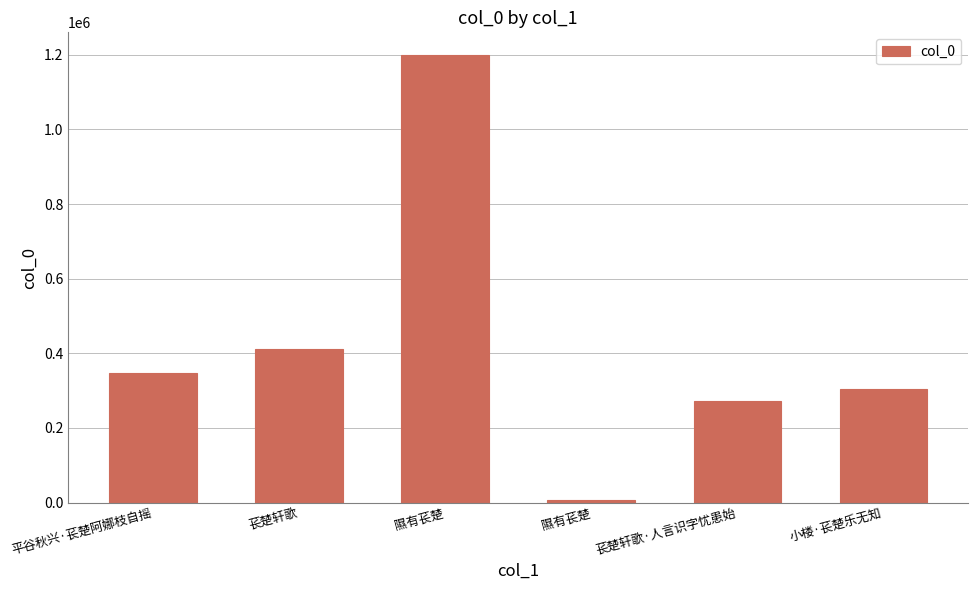

List the labels in order of value, largest first.

隰有苌楚, 苌楚轩歌, 平谷秋兴·苌楚阿娜枝自摇, 小楼·苌楚乐无知, 苌楚轩歌·人言识字忧患始, 隰有苌楚